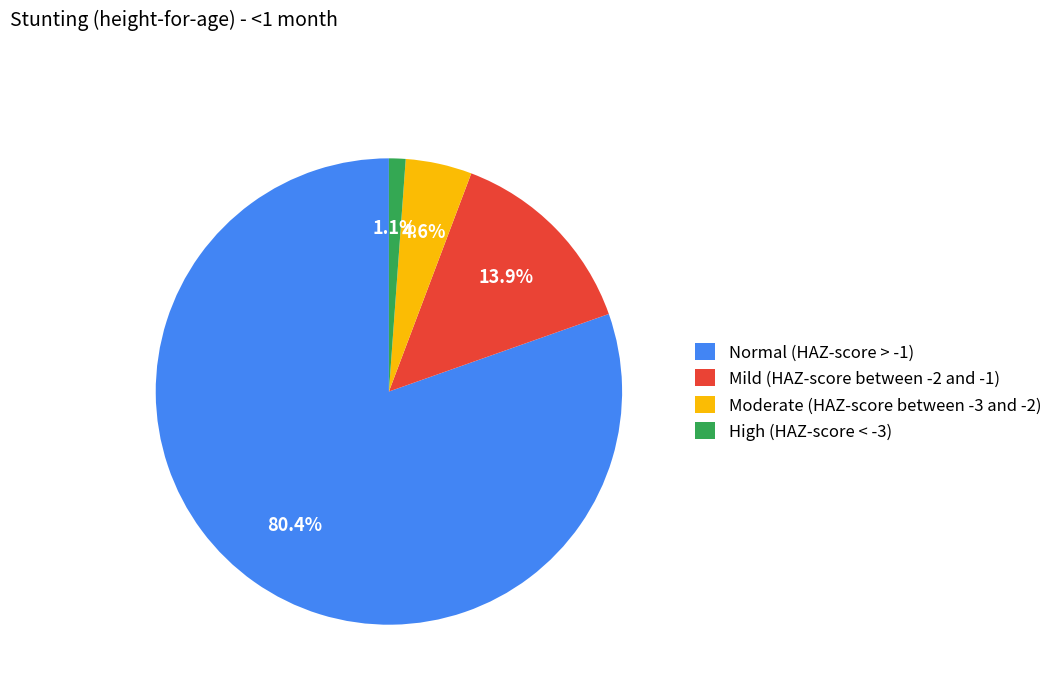

Does any single category account for the majority?

Yes